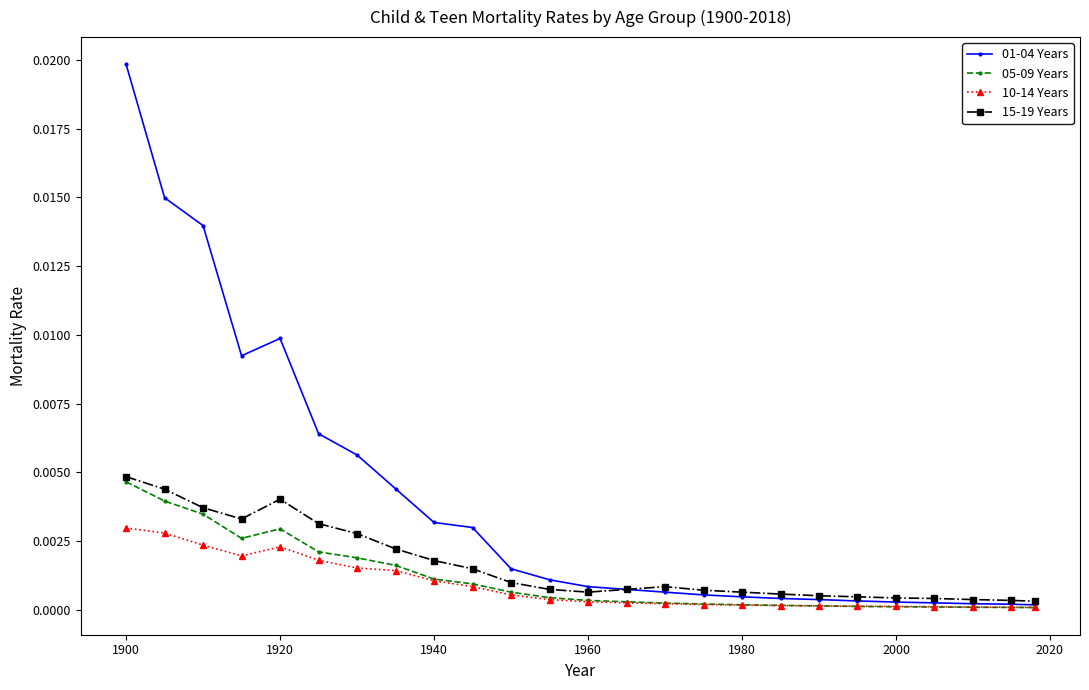

What are all the series names shown in the legend?

01-04 Years, 05-09 Years, 10-14 Years, 15-19 Years